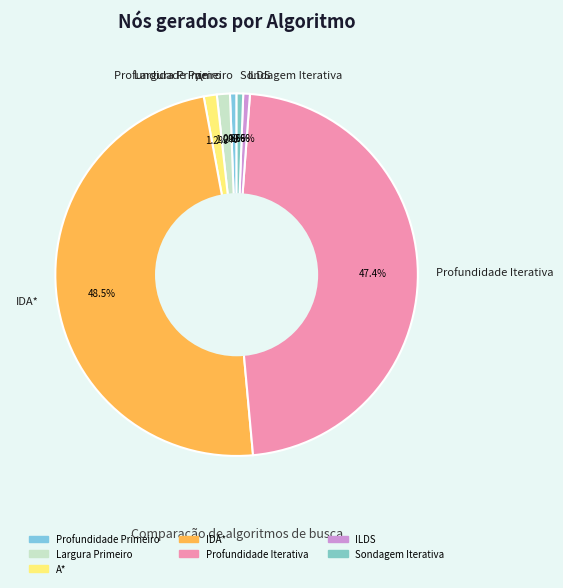

To the nearest percent, what percentage of the pie is Sondagem Iterativa?

1%